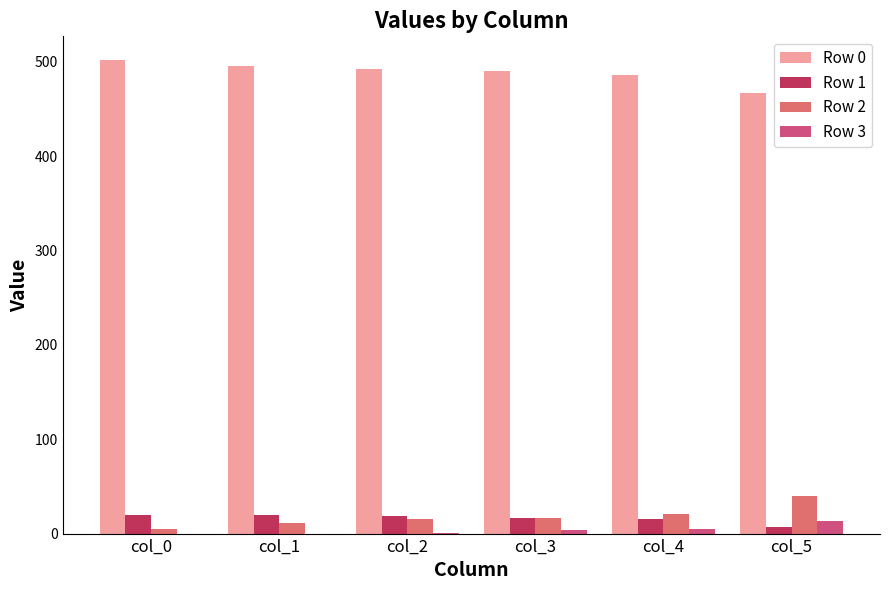

What is the maximum value shown in the chart?

502